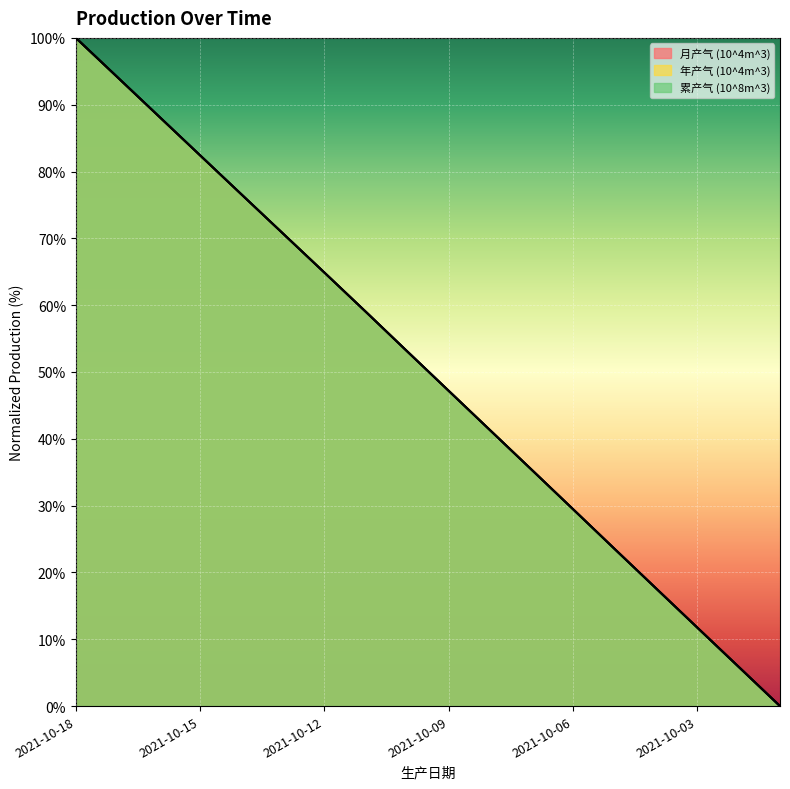

Read the 累产气 (10^8m^3) value at 2021-10-08.

41.3